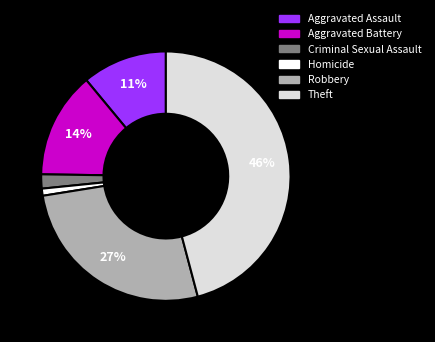

Do Robbery and Criminal Sexual Assault together represent more than half of the pie?

No